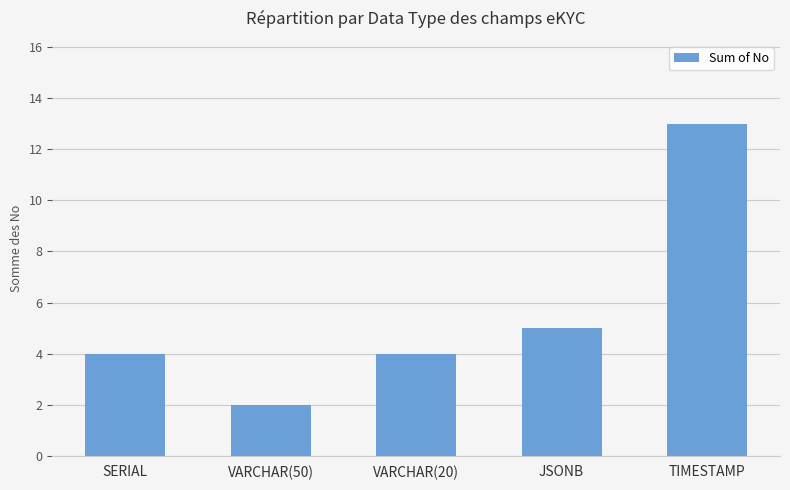

What is the difference between the values at TIMESTAMP and JSONB?

8